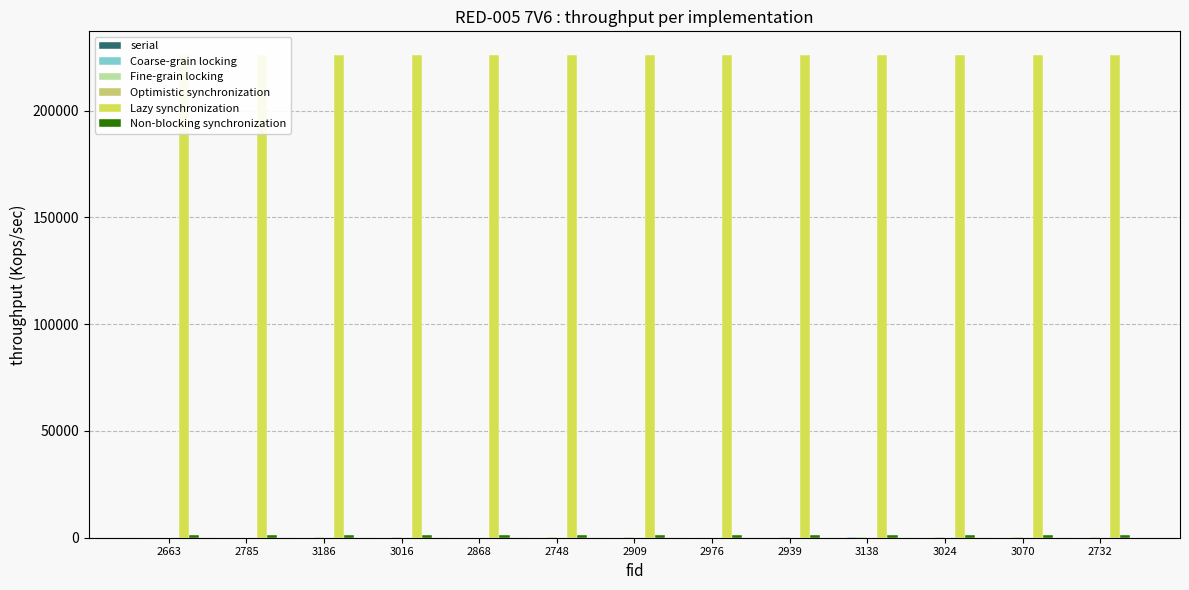

Which series has the largest total across all categories?

Lazy synchronization